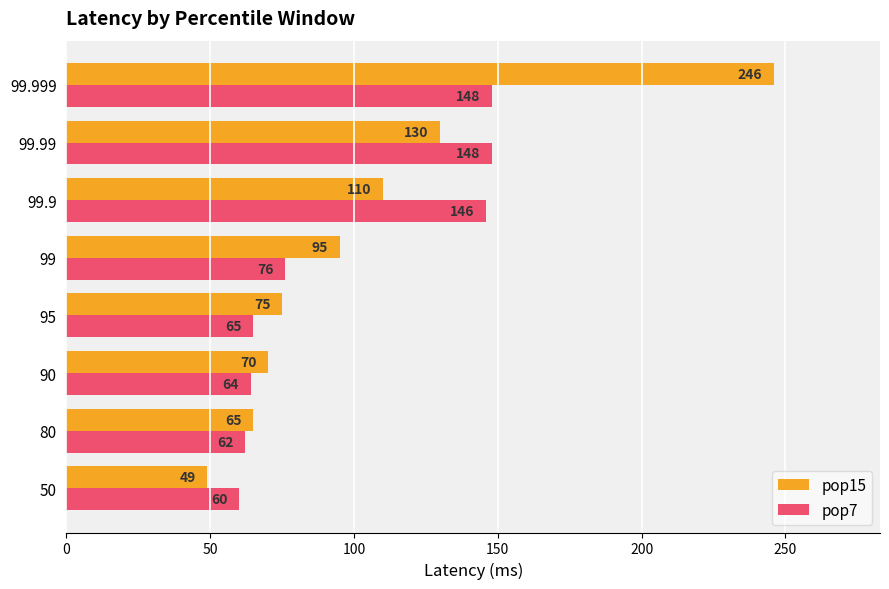

Which series has the largest range (max minus min)?

pop15